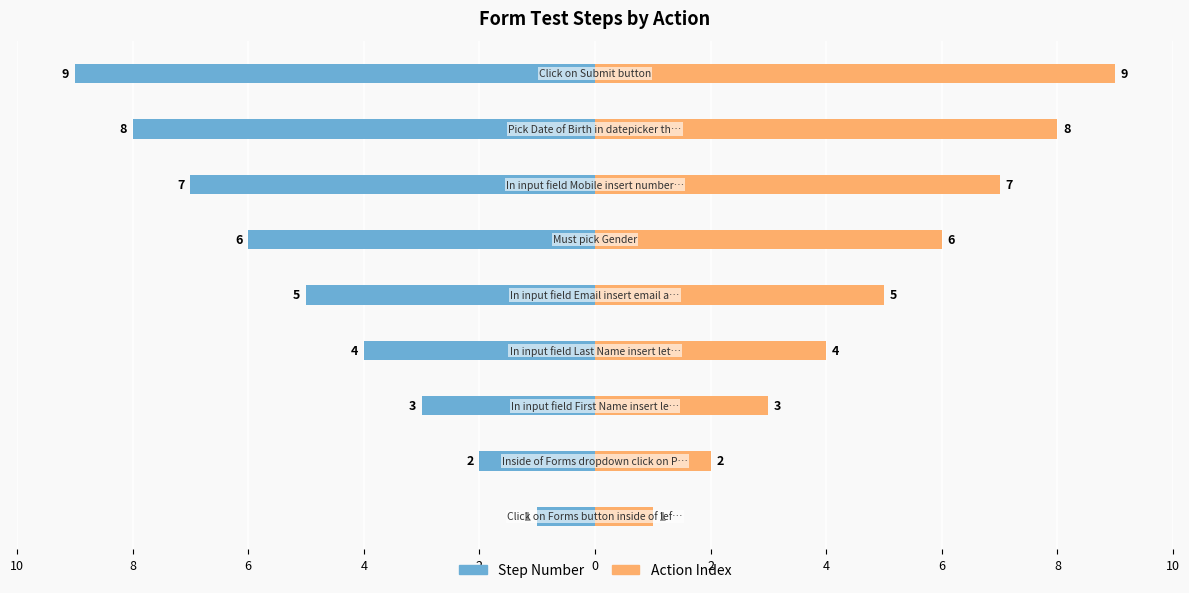

Which series has the largest range (max minus min)?

Step Number